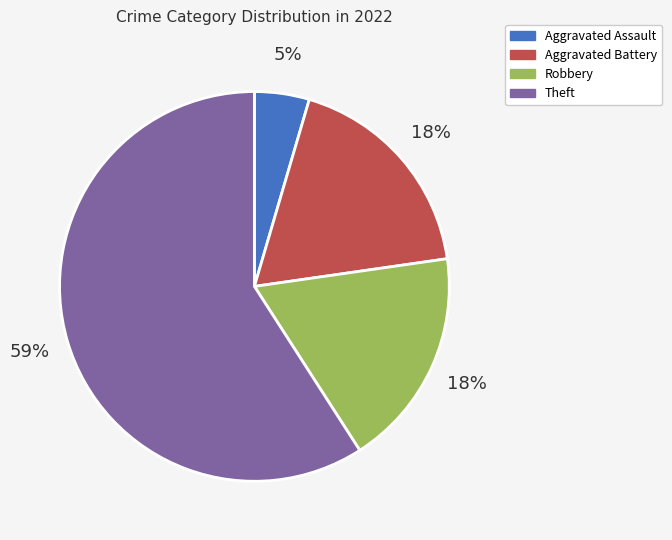

Between Aggravated Battery and Aggravated Assault, which is larger?

Aggravated Battery